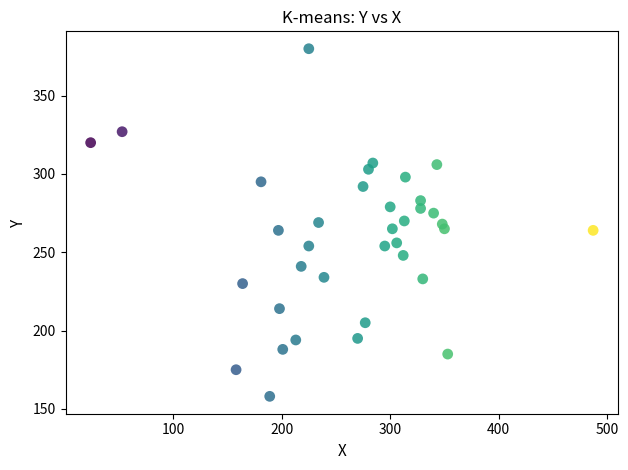

What is the range of Y values (max minus min)?

222